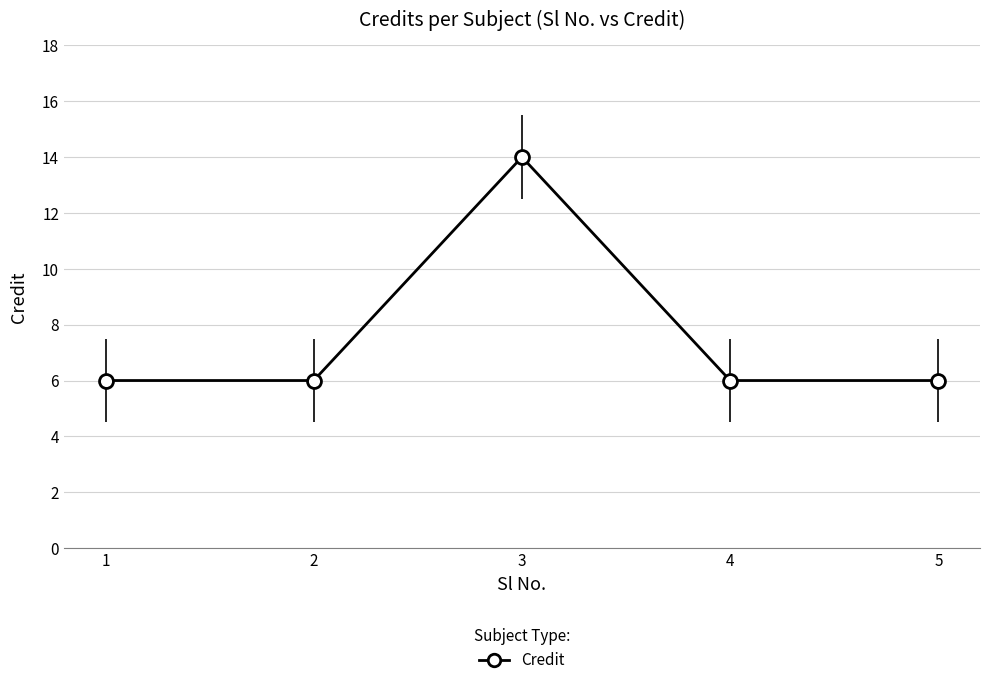

Which category has the highest value across all series?

3